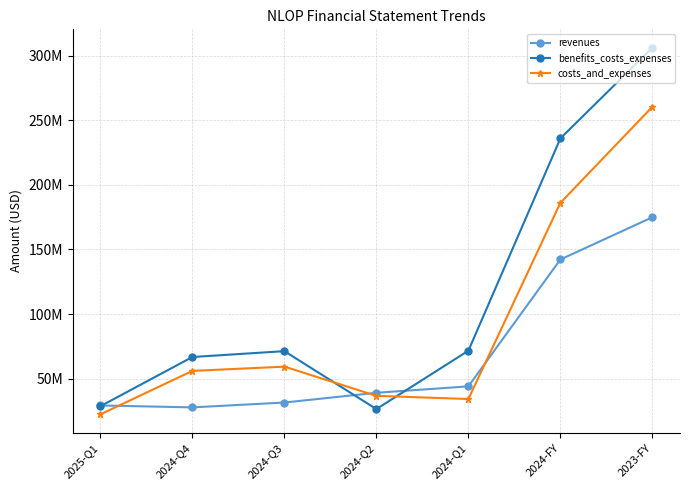

What is the average value of the costs_and_expenses series?

93576286